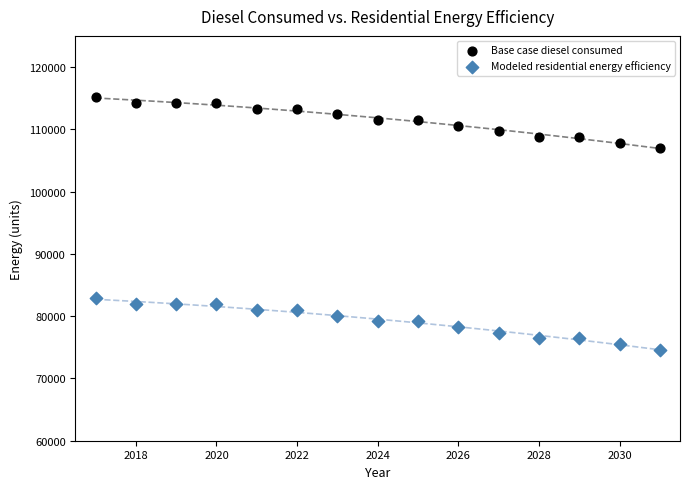

Which series contains the highest Y value?

Base case diesel consumed